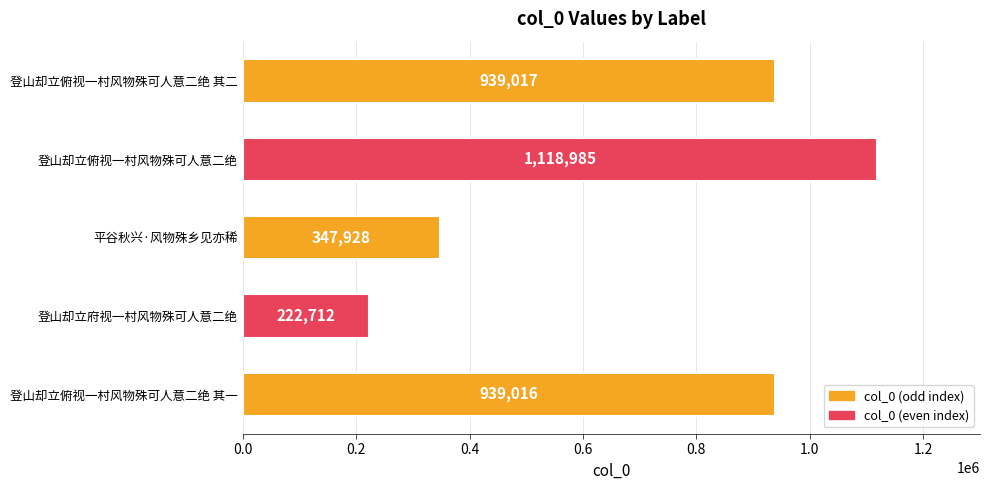

How many categories are shown in the chart?

5